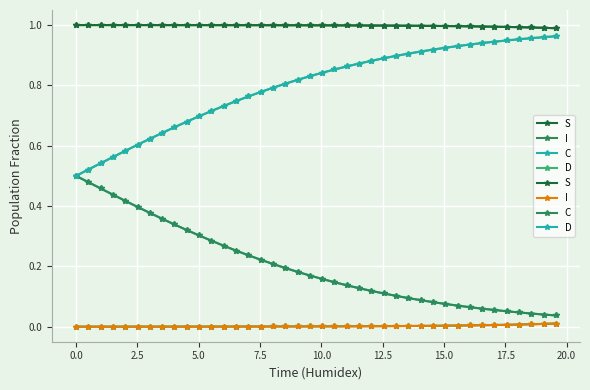

At how many categories does at least one series exceed 0?

40